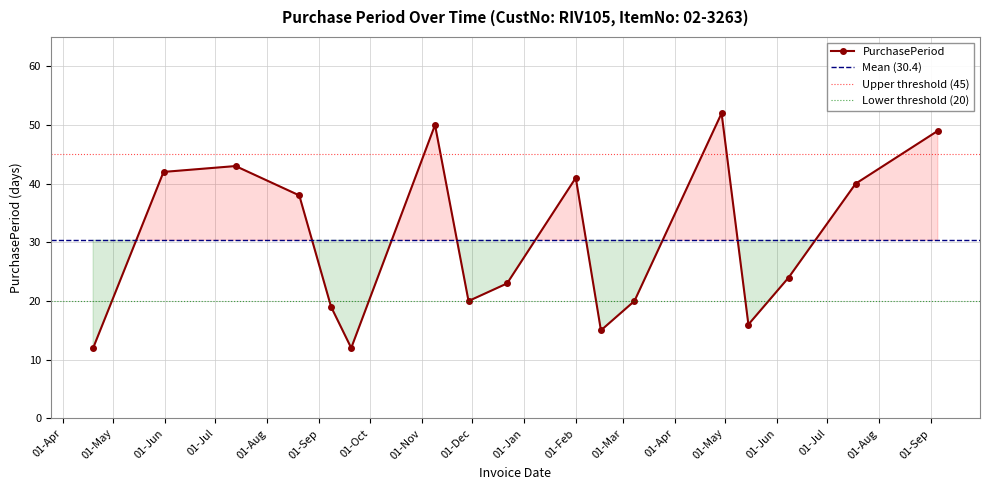

Where is the first local maximum?

2016-07-13